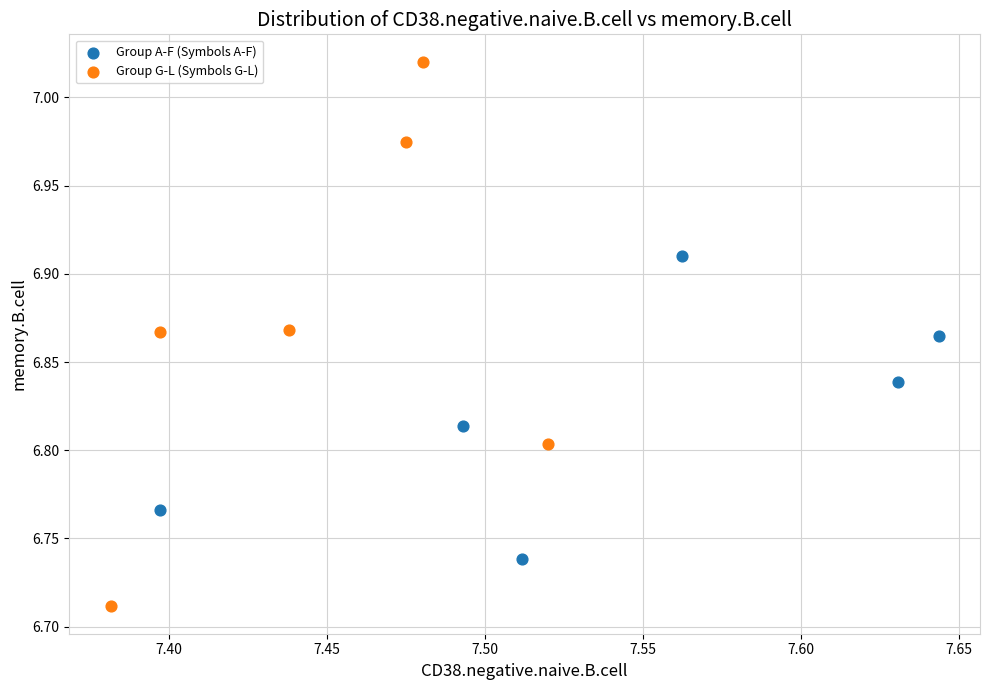

Which series reaches the minimum Y coordinate?

Group G-L (Symbols G-L)